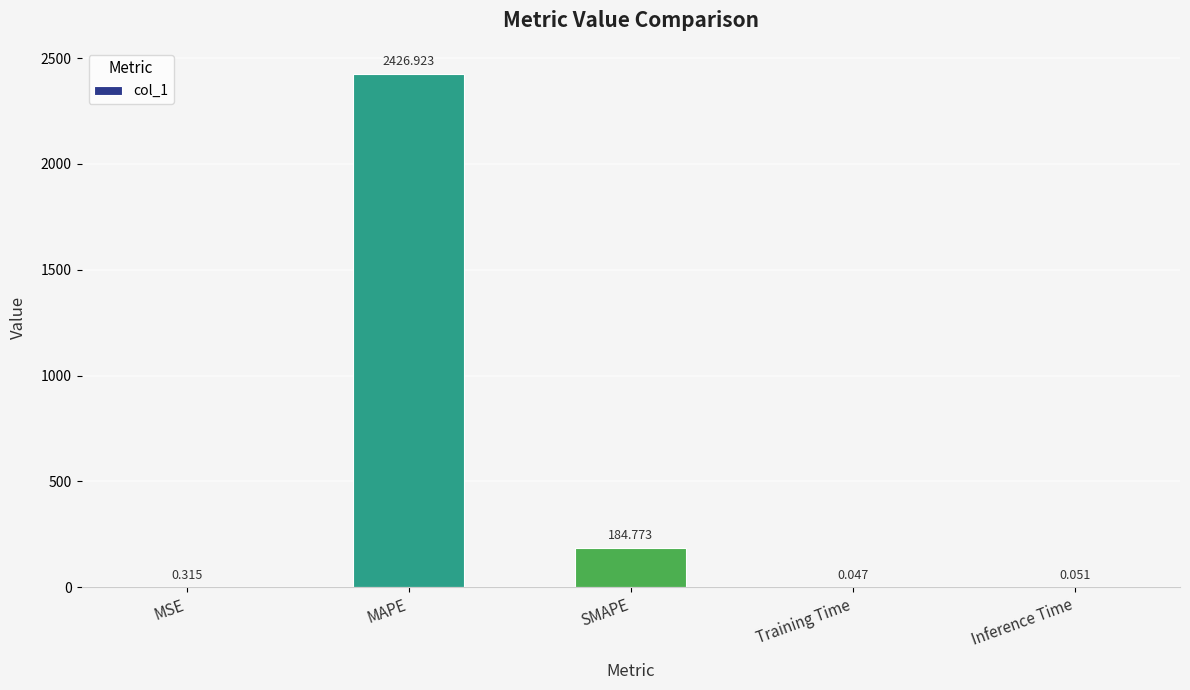

Between SMAPE and MAPE, which is larger?

MAPE